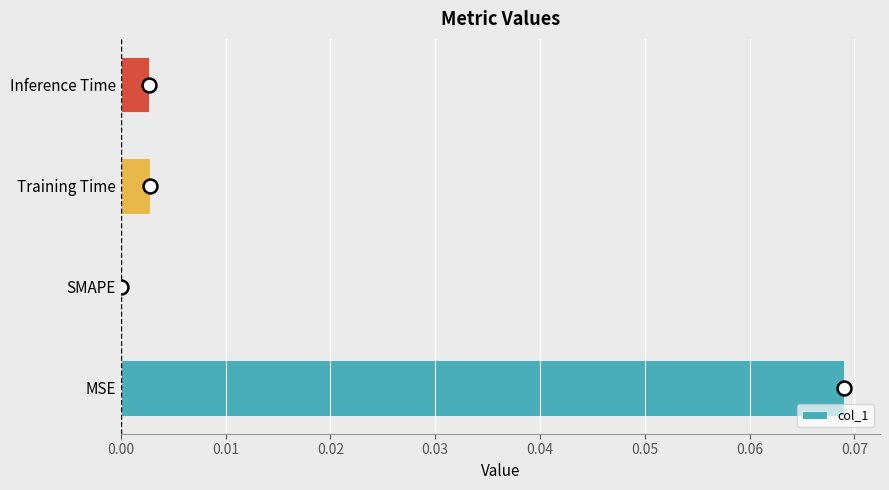

Which has a higher value, Training Time or MSE?

MSE